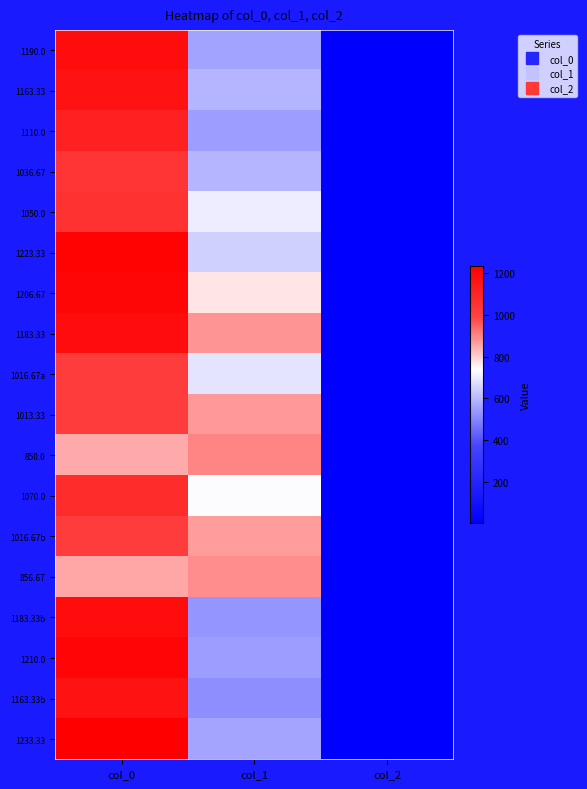

Reading right to left, extract all data points from this chart.

1190.0: col_2=2.0	col_1=556.9	col_0=1190.0
1163.33: col_2=2.0	col_1=597.4	col_0=1163.3
1110.0: col_2=2.0	col_1=550.1	col_0=1110.0
1036.67: col_2=2.0	col_1=597.4	col_0=1036.7
1050.0: col_2=2.0	col_1=708.8	col_0=1050.0
1223.33: col_2=2.0	col_1=648.0	col_0=1223.3
1206.67: col_2=2.0	col_1=772.9	col_0=1206.7
1183.33: col_2=2.0	col_1=877.5	col_0=1183.3
1016.67a: col_2=2.0	col_1=685.1	col_0=1016.7
1013.33: col_2=2.0	col_1=874.1	col_0=1013.3
850.0: col_2=2.0	col_1=901.1	col_0=850.0
1070.0: col_2=2.0	col_1=735.8	col_0=1070.0
1016.67b: col_2=2.0	col_1=870.8	col_0=1016.7
856.67: col_2=2.0	col_1=891.0	col_0=856.7
1183.33b: col_2=2.0	col_1=533.2	col_0=1183.3
1210.0: col_2=2.0	col_1=550.1	col_0=1210.0
1163.33b: col_2=2.0	col_1=519.8	col_0=1163.3
1233.33: col_2=2.0	col_1=560.2	col_0=1233.3